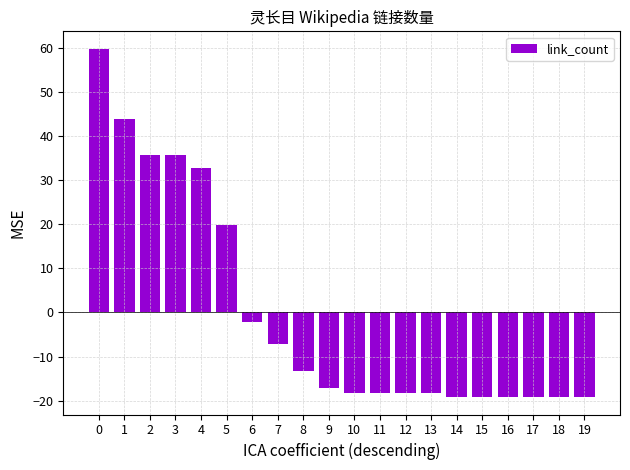

How many values are above zero?

6